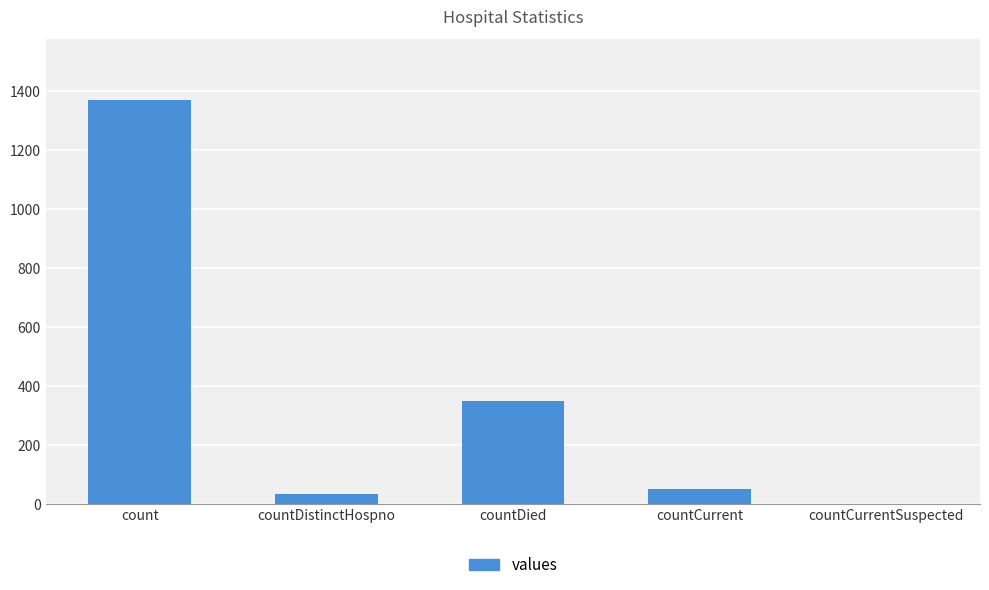

What is the greatest value displayed?

1371